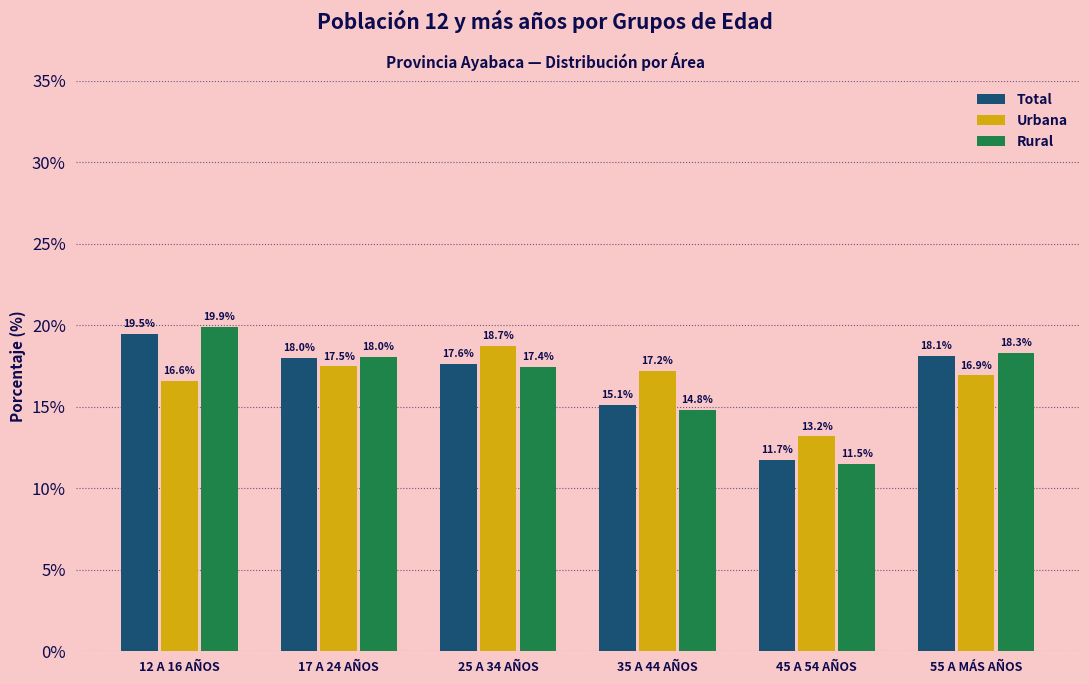

Reading left to right, list all the values displayed in this chart.

Total: 12 A 16 AÑOS=19.5	17 A 24 AÑOS=18.0	25 A 34 AÑOS=17.6	35 A 44 AÑOS=15.1	45 A 54 AÑOS=11.7	55 A MÁS AÑOS=18.1
Urbana: 12 A 16 AÑOS=16.6	17 A 24 AÑOS=17.5	25 A 34 AÑOS=18.7	35 A 44 AÑOS=17.2	45 A 54 AÑOS=13.2	55 A MÁS AÑOS=16.9
Rural: 12 A 16 AÑOS=19.9	17 A 24 AÑOS=18.0	25 A 34 AÑOS=17.4	35 A 44 AÑOS=14.8	45 A 54 AÑOS=11.5	55 A MÁS AÑOS=18.3